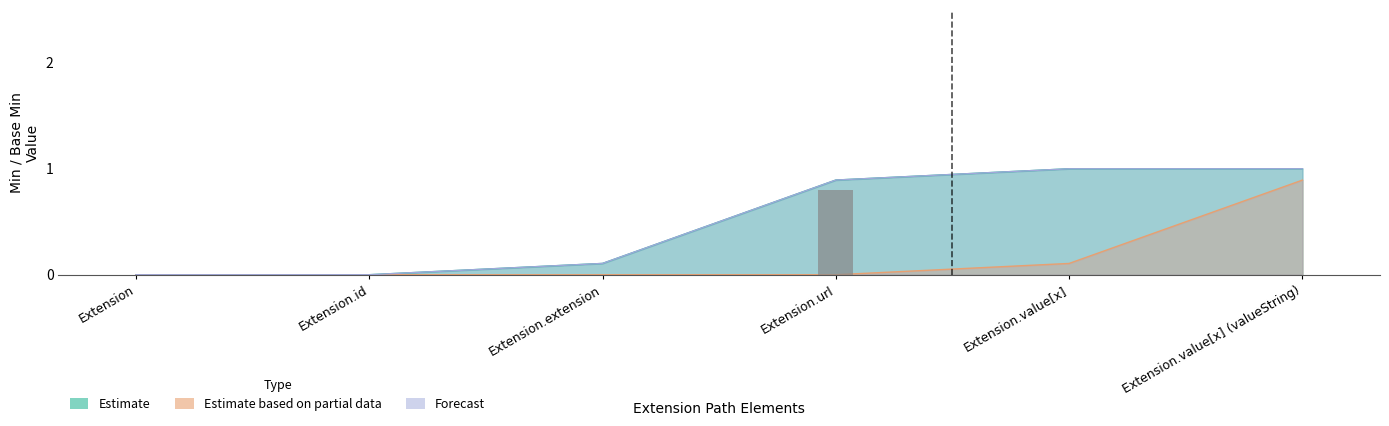

List the series in order of their peak value, lowest first.

Estimate based on partial data, Estimate, Forecast